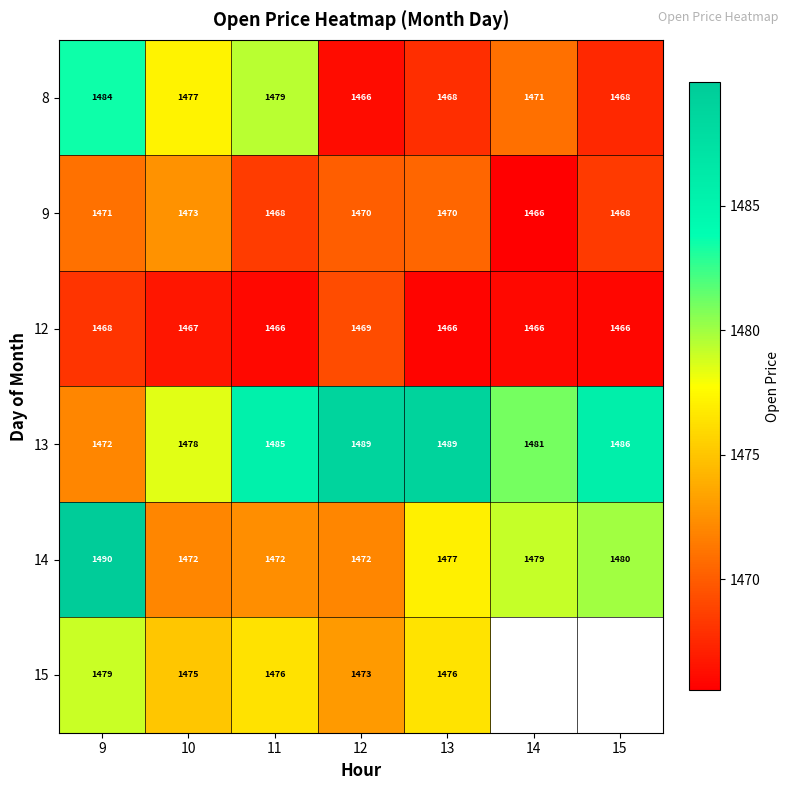

The value of 8 at 12 is 1466.0. True or false?

True